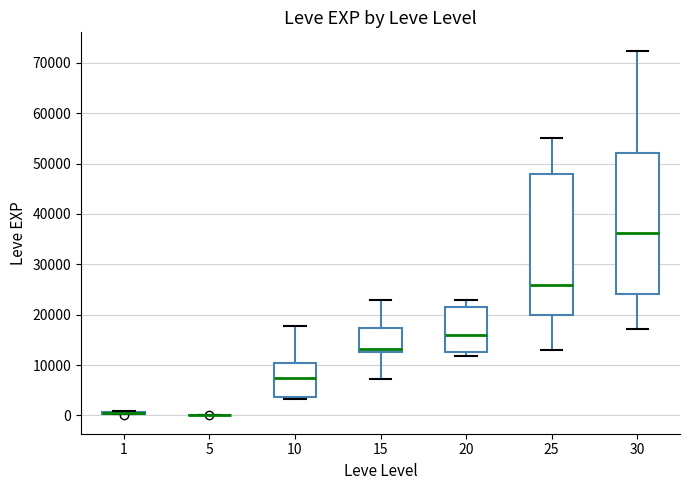

Where does the median line of the box at x = 25 sit on the y-axis? The values are not printed on the chart, so give them approximately, as read against the axis.

26000